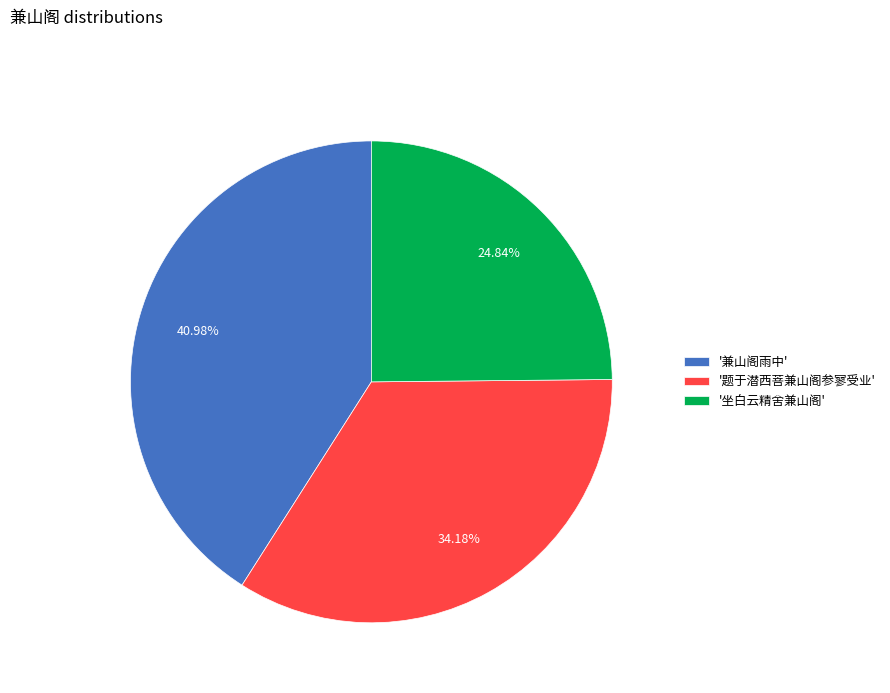

Which category has the biggest portion of the pie?

'兼山阁雨中'